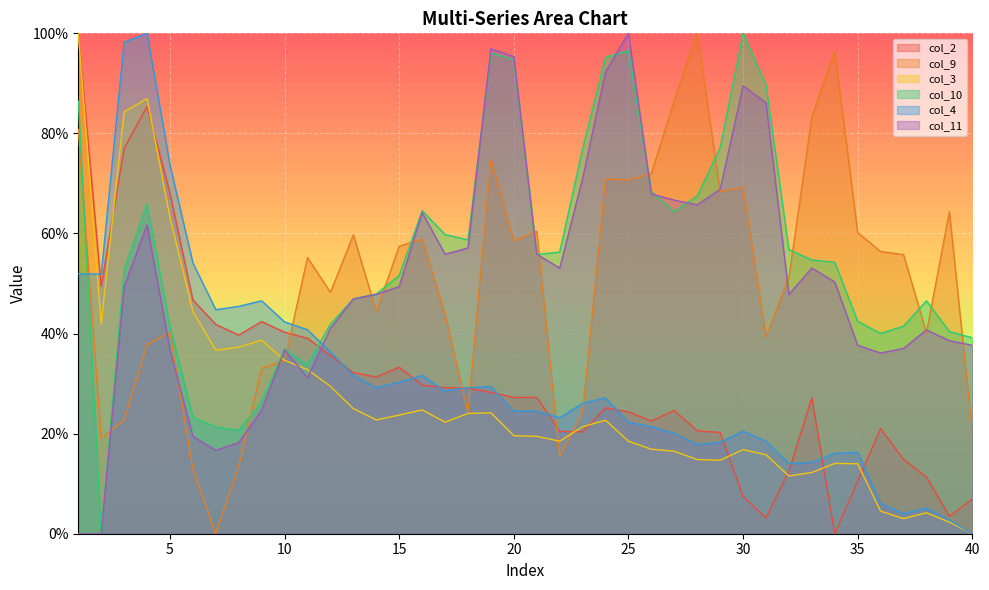

The value of col_11 at 31 is 129.4. True or false?

False